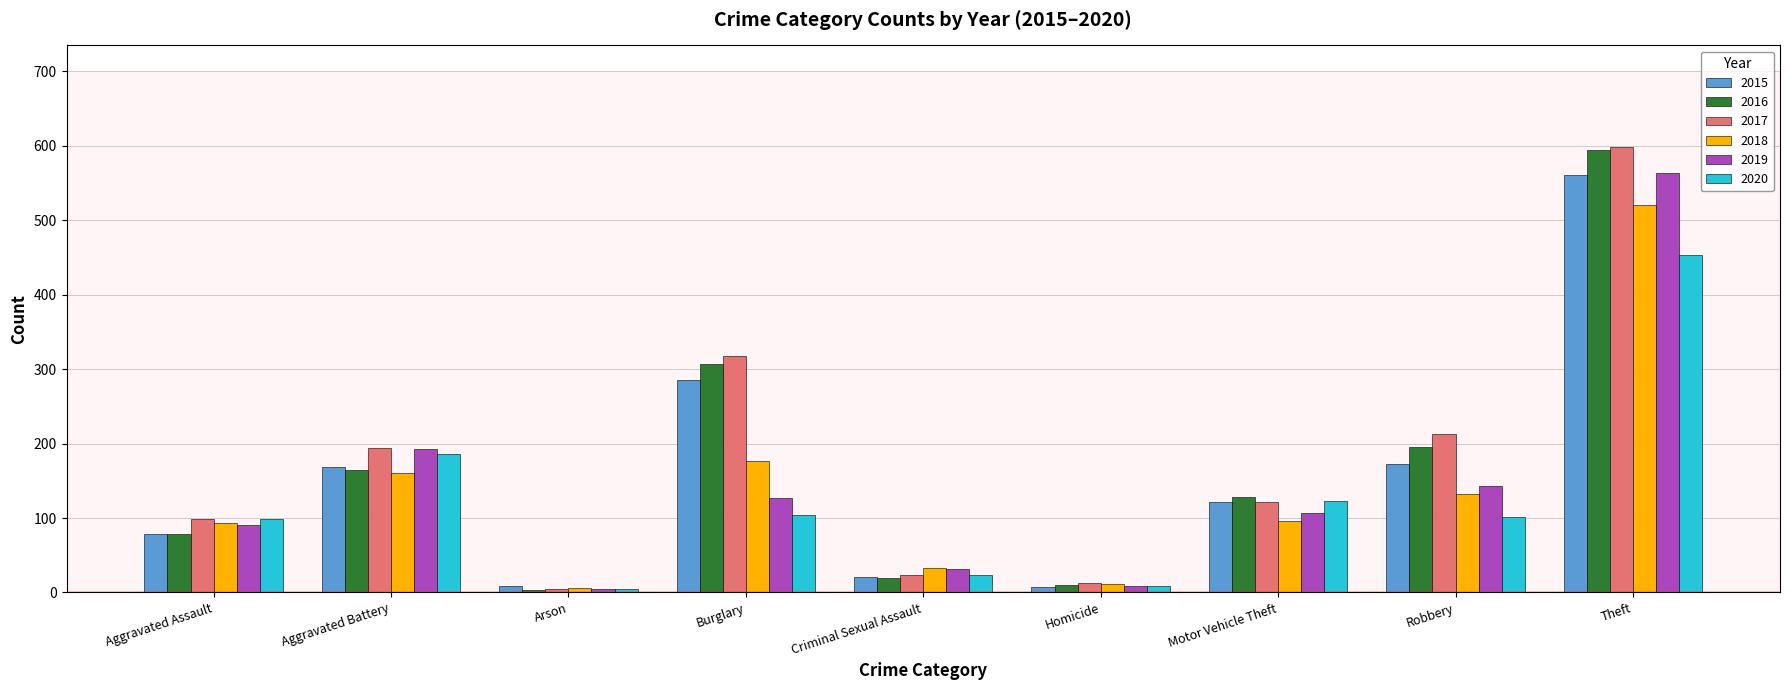

The value of 2015 at Theft is 336. True or false?

False